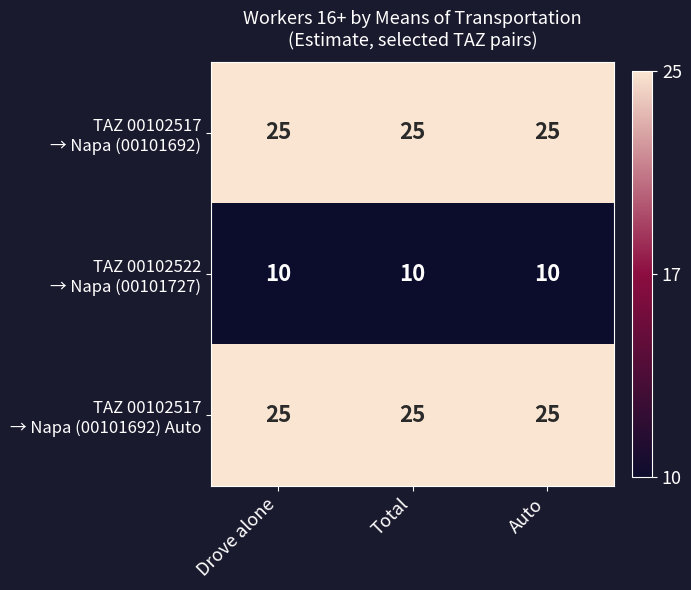

What is the greatest value displayed?

25